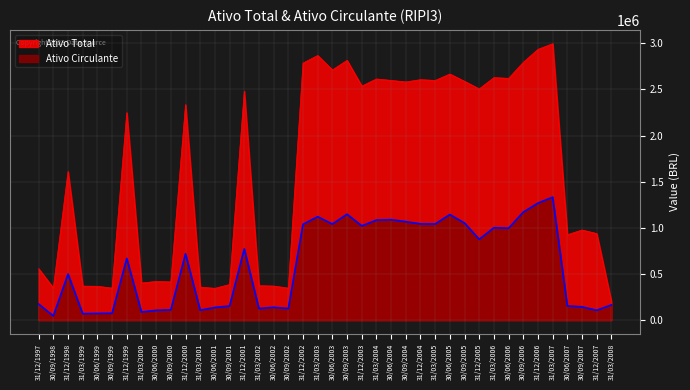

Which category has the lowest value in the Ativo Circulante series?

30/09/1998